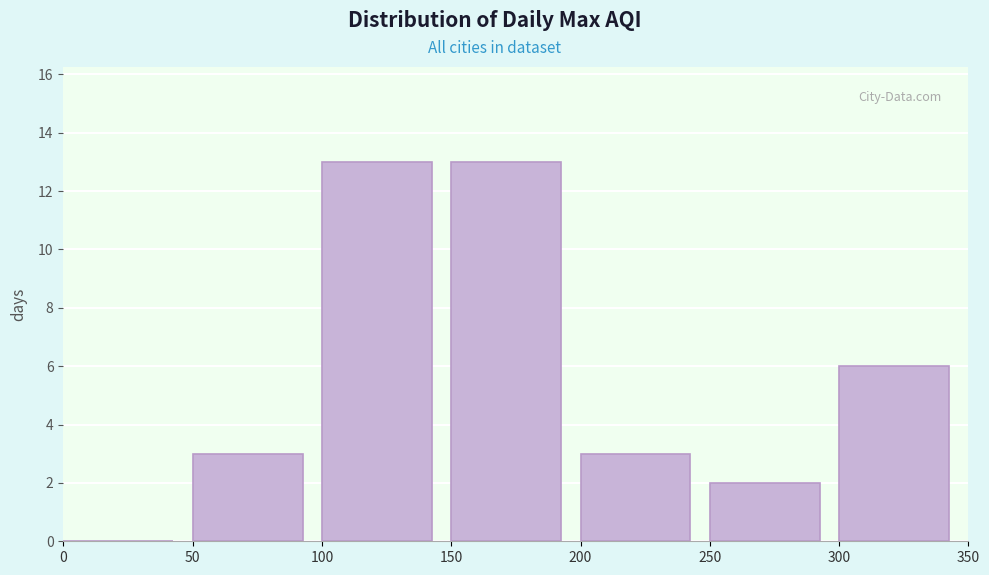

Reading left to right, list every bar in this chart as the range it spans on the x-axis followed by its height. The values are not printed on the chart, so give them approximately, as read against the axis.

0 to 50: 0
50 to 100: 3
100 to 150: 13
150 to 200: 13
200 to 250: 3
250 to 300: 2
300 to 350: 6